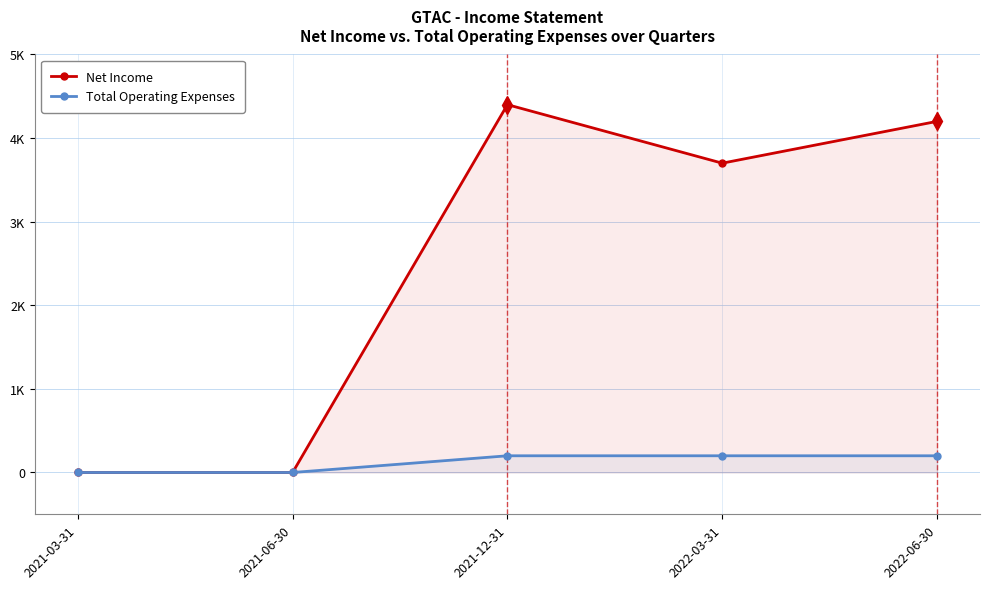

True or false: Net Income and Total Operating Expenses cross at least once.

False